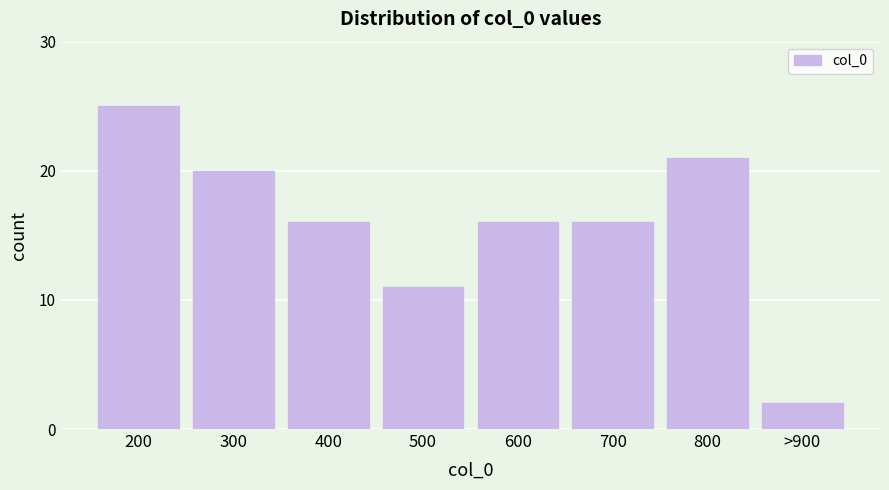

Reading left to right, extract all data points from this chart.

25	20	16	11	16	16	21	2